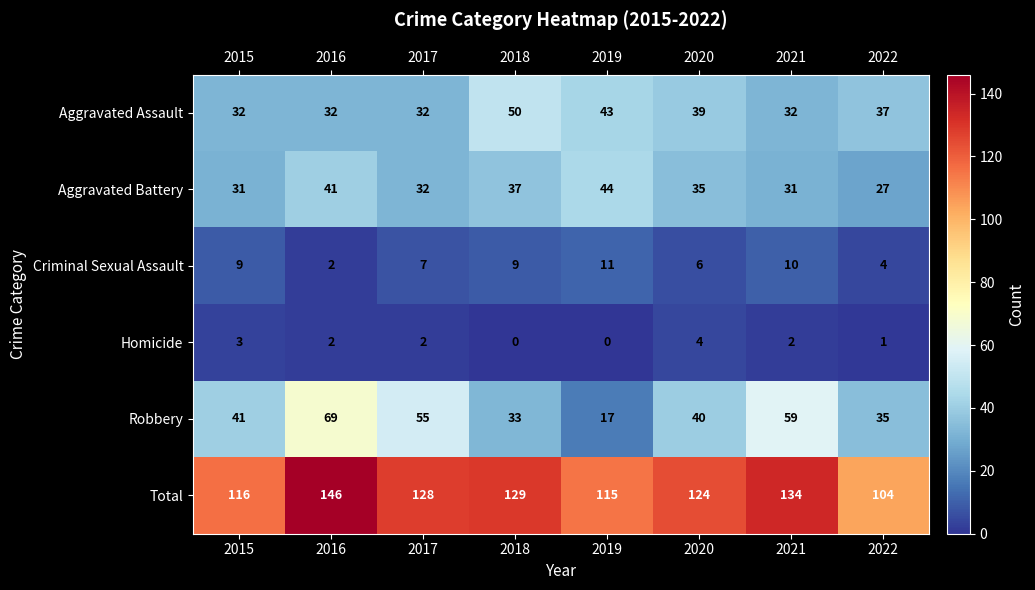

Rank the categories by Robbery value from highest to lowest.

2016, 2021, 2017, 2015, 2020, 2022, 2018, 2019